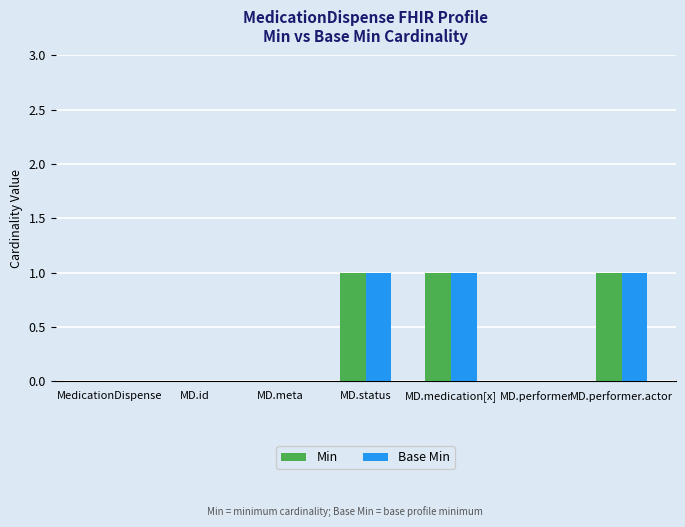

Reading right to left, list all the values displayed in this chart.

Min: MD.performer.actor=1	MD.performer=0	MD.medication[x]=1	MD.status=1	MD.meta=0	MD.id=0	MedicationDispense=0
Base Min: MD.performer.actor=1	MD.performer=0	MD.medication[x]=1	MD.status=1	MD.meta=0	MD.id=0	MedicationDispense=0